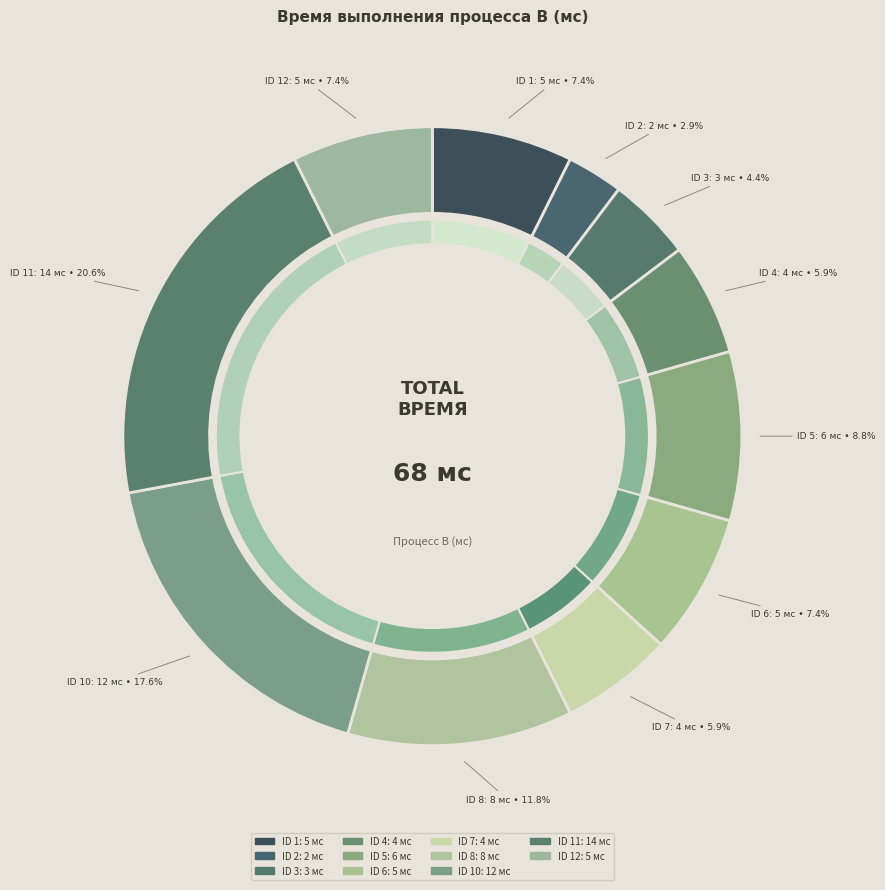

Count the number of slices in the pie.

11